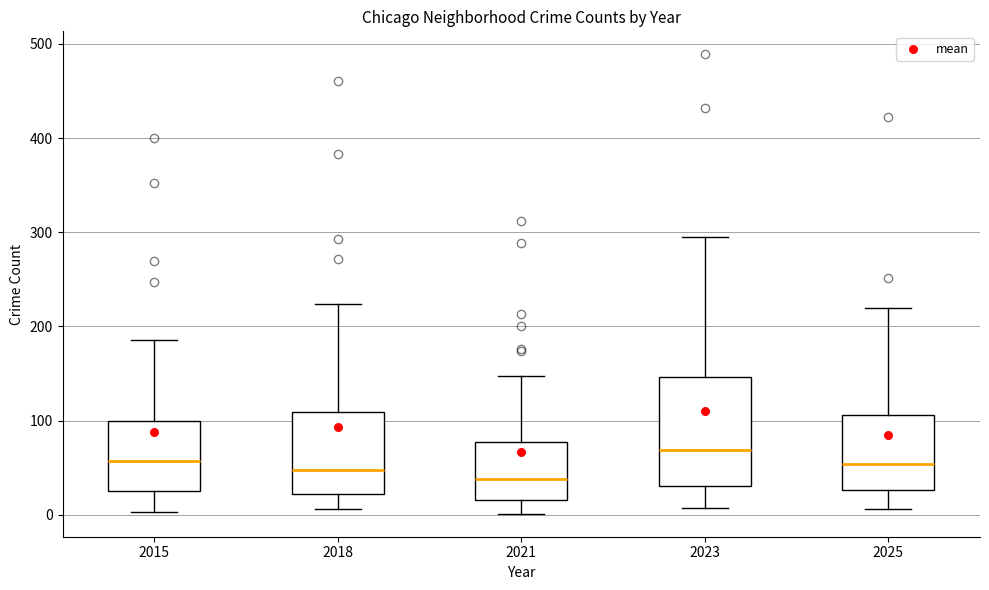

Reading left to right, read every box against the y-axis: the position of its median line, the range the box covers, and the ends of its whiskers. The values are not printed on the chart, so give them approximately, as read against the axis.

2015: median 60, box 30 to 100, whiskers 0 to 190
2018: median 50, box 20 to 110, whiskers 10 to 220
2021: median 40, box 20 to 80, whiskers 0 to 150
2023: median 70, box 30 to 150, whiskers 10 to 300
2025: median 50, box 30 to 110, whiskers 10 to 220